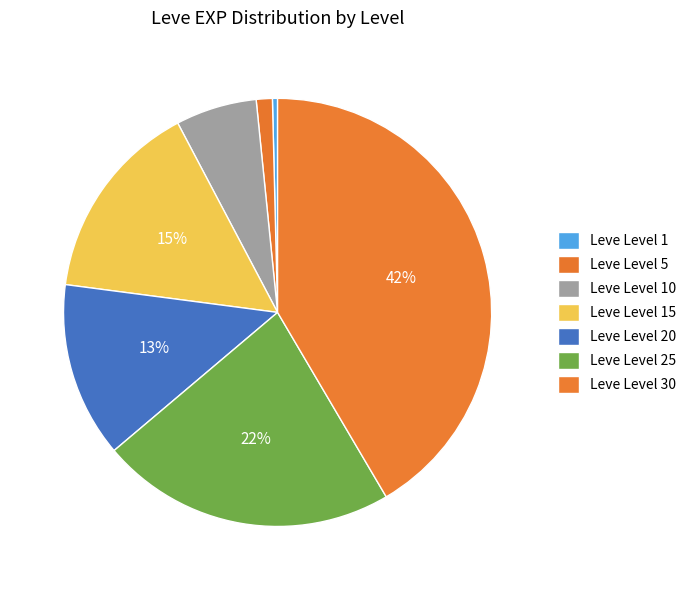

To the nearest percent, what percentage of the pie is Leve Level 15?

15%